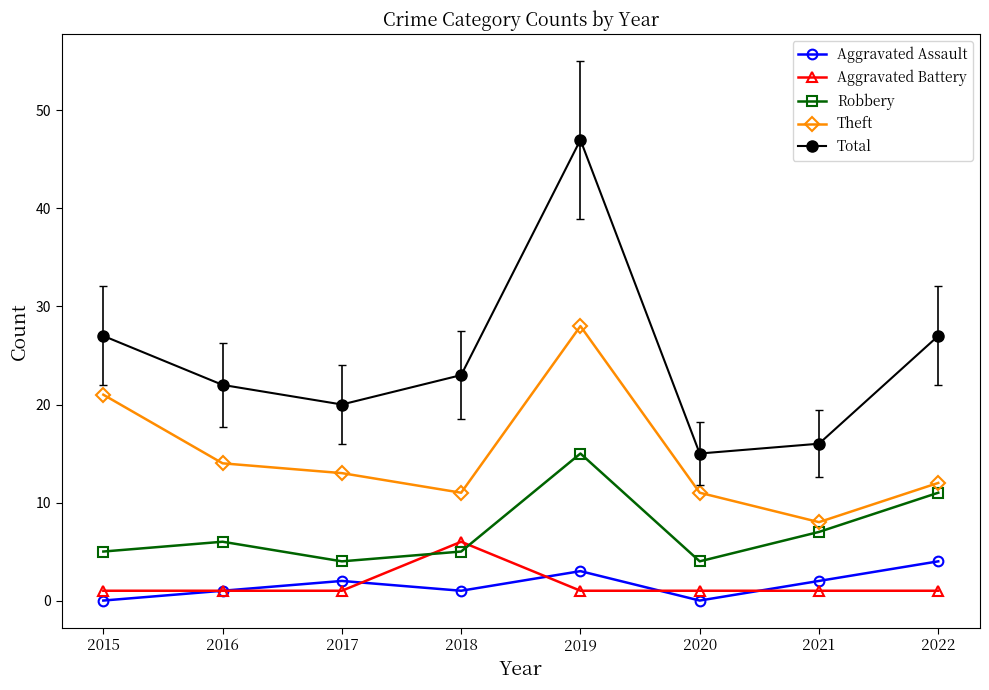

Does the chart display data point markers on the line(s)?

Yes